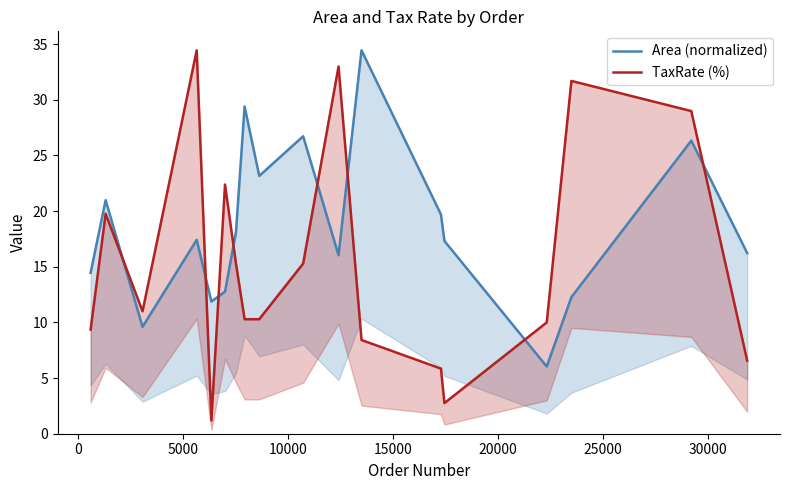

What is the smallest value displayed?

1.2